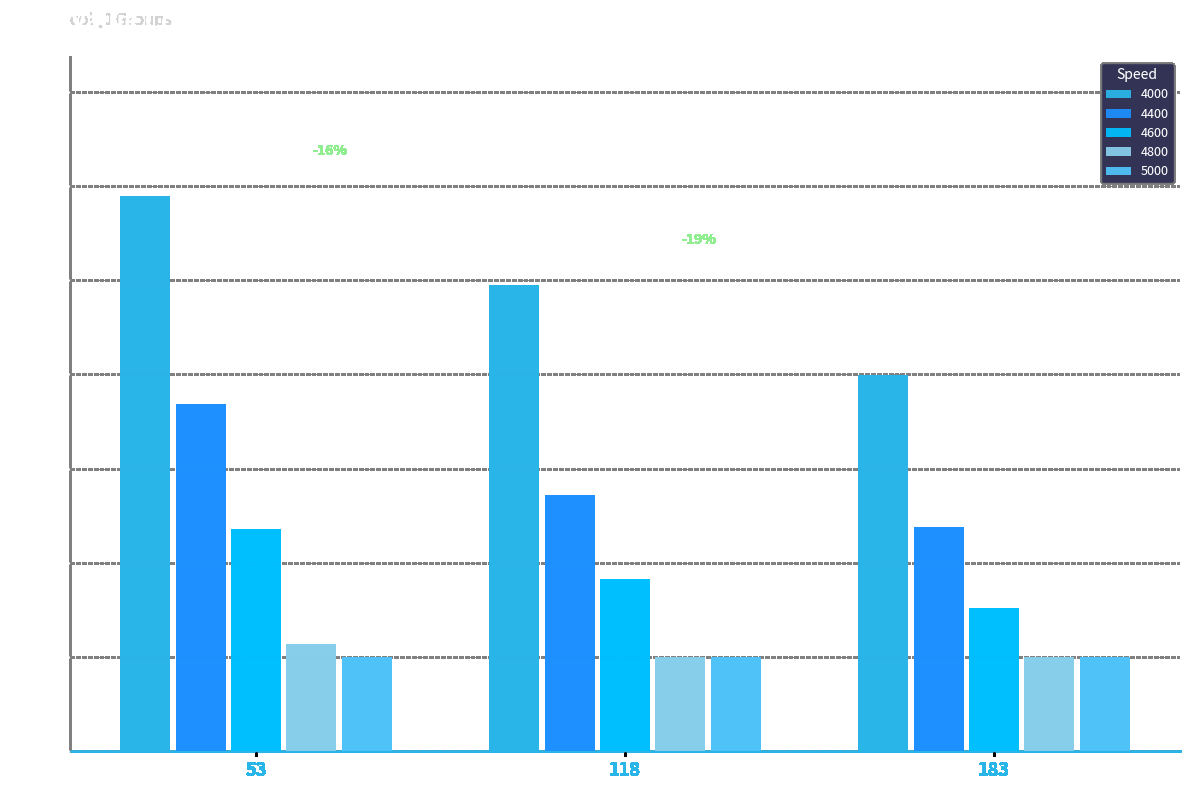

What is the average value of the 4600 series?

0.2